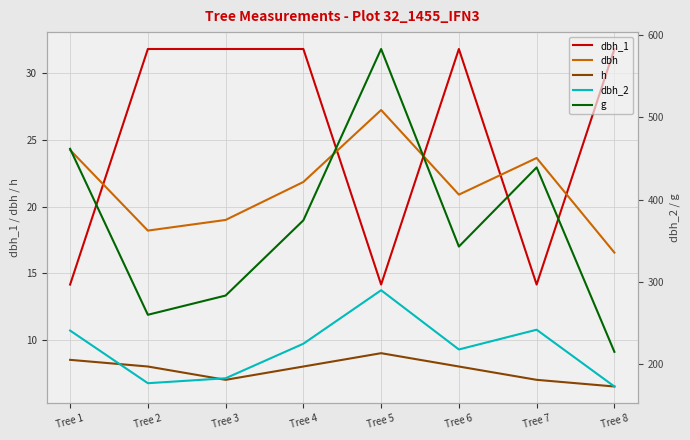

Rank the categories by dbh_2 value from lowest to highest.

Tree 8, Tree 2, Tree 3, Tree 6, Tree 4, Tree 1, Tree 7, Tree 5